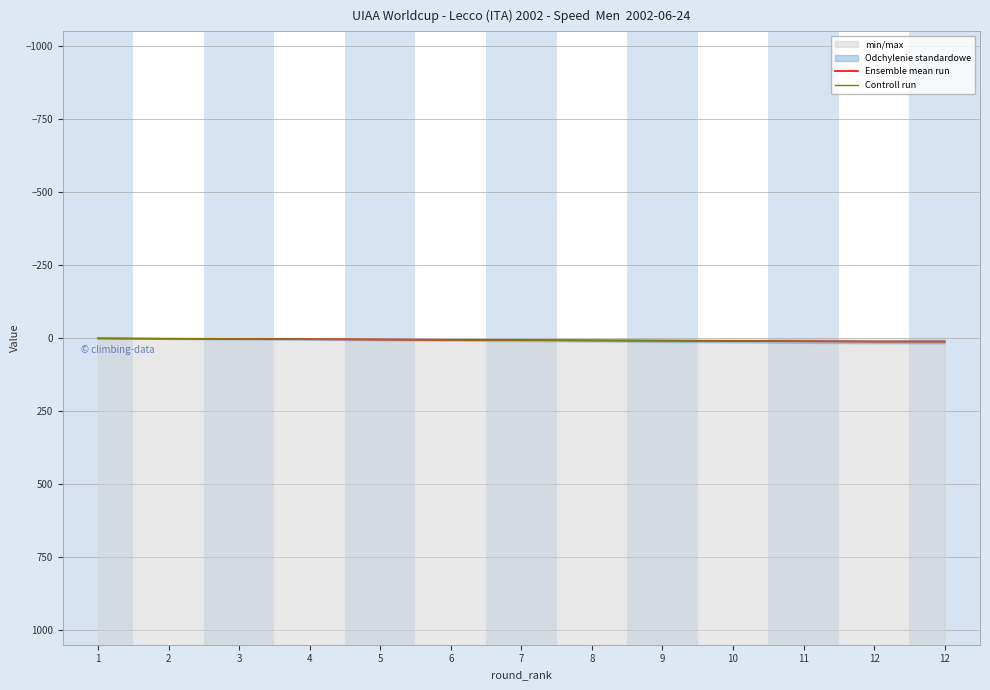

Where is Controll run nearest to the value 6?

6